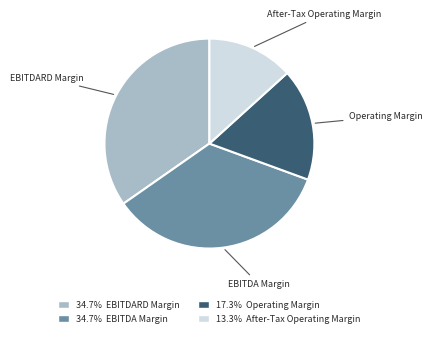

Is there a majority slice in this chart?

No